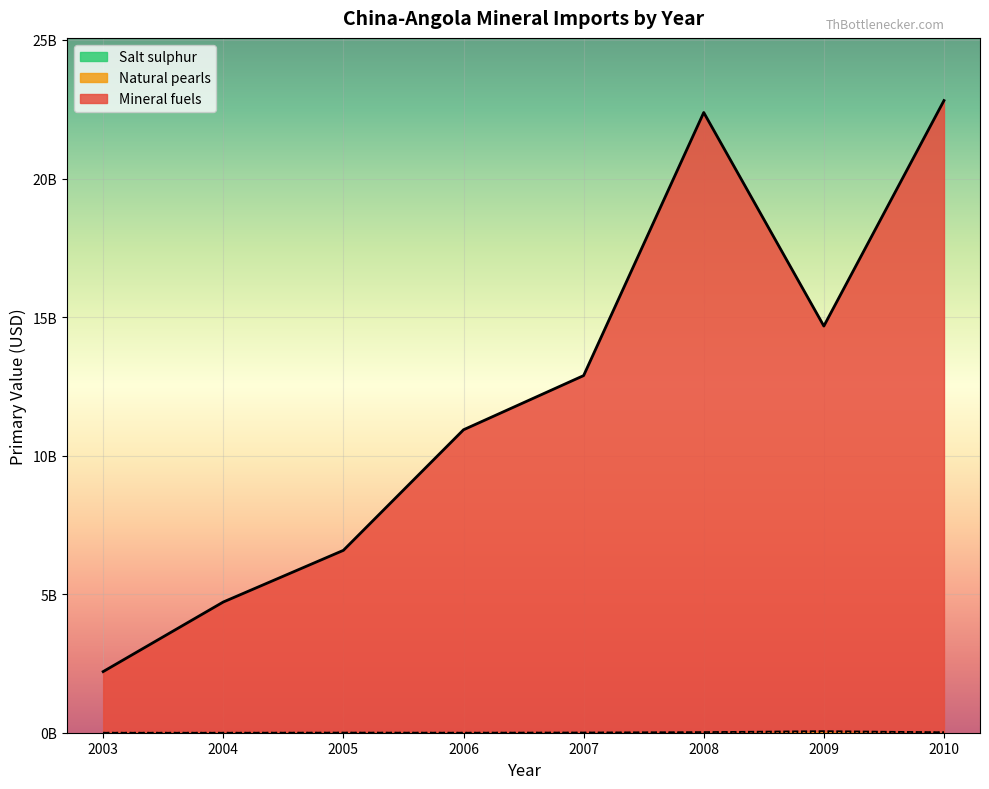

What are all the series names shown in the legend?

Mineral fuels, Natural pearls, Salt sulphur